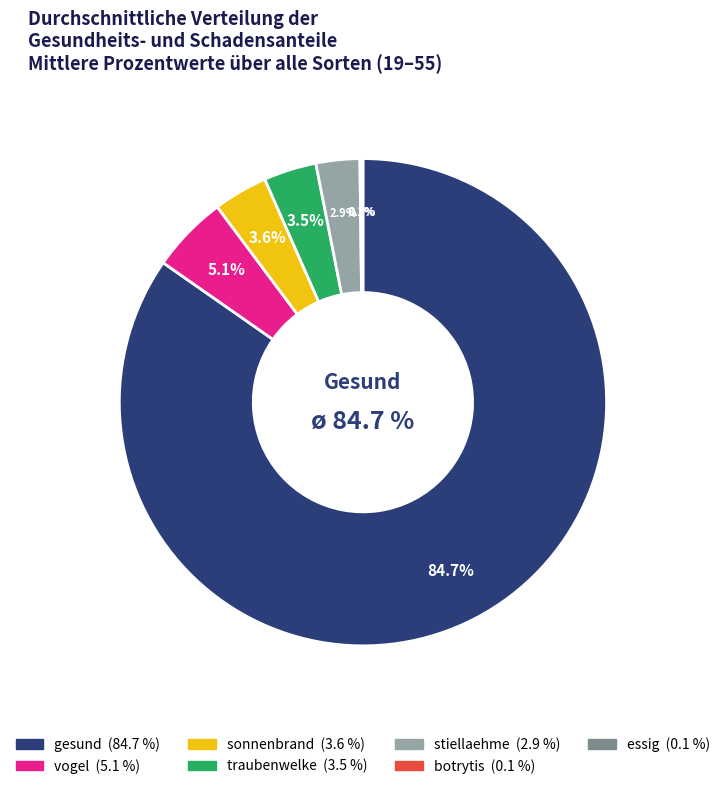

Count the number of slices in the pie.

7